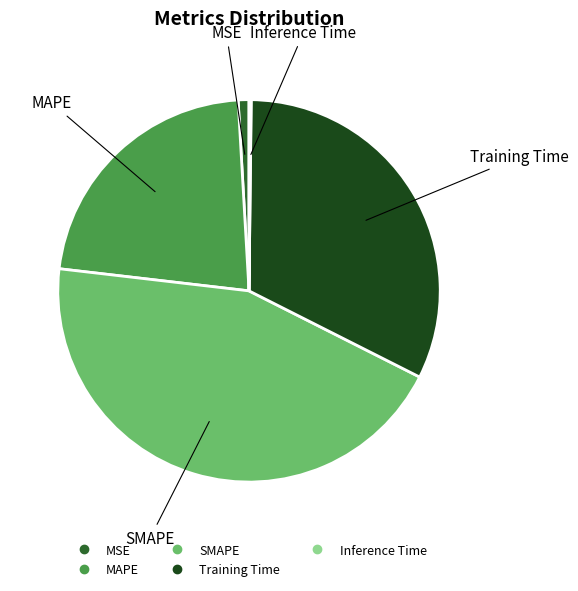

Does MAPE account for over 50% of the chart?

No